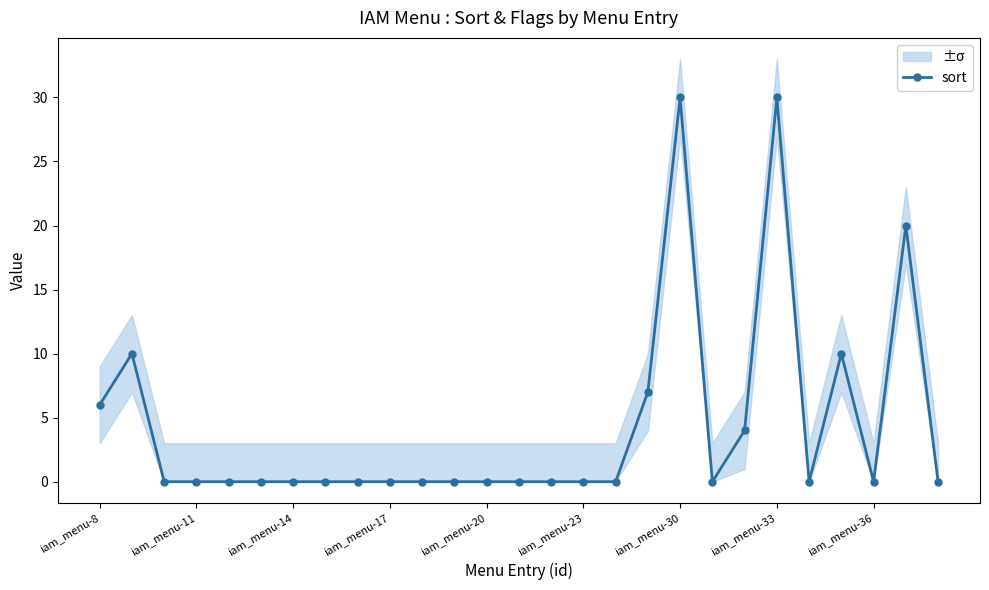

Does the chart display data point markers on the line(s)?

Yes